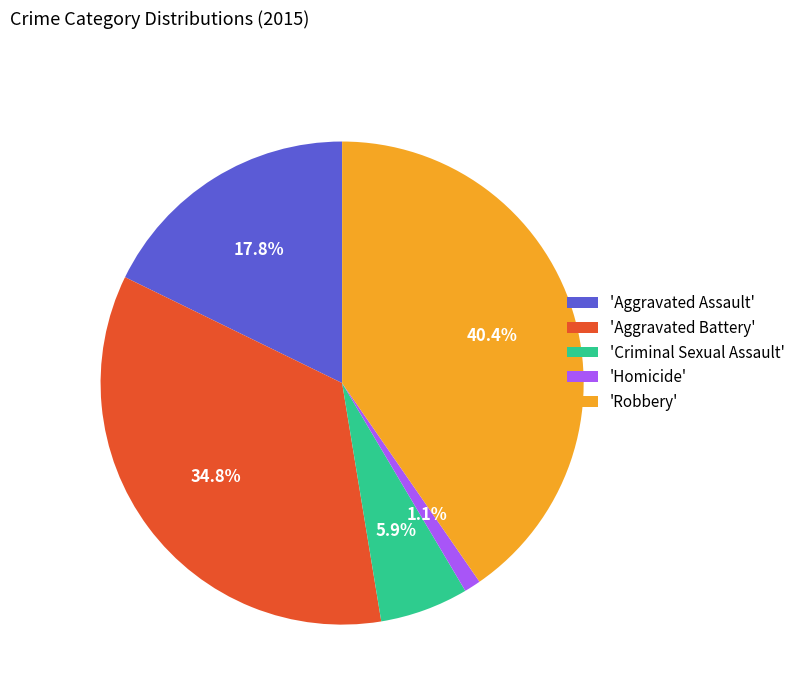

How many slices are in this pie chart?

5